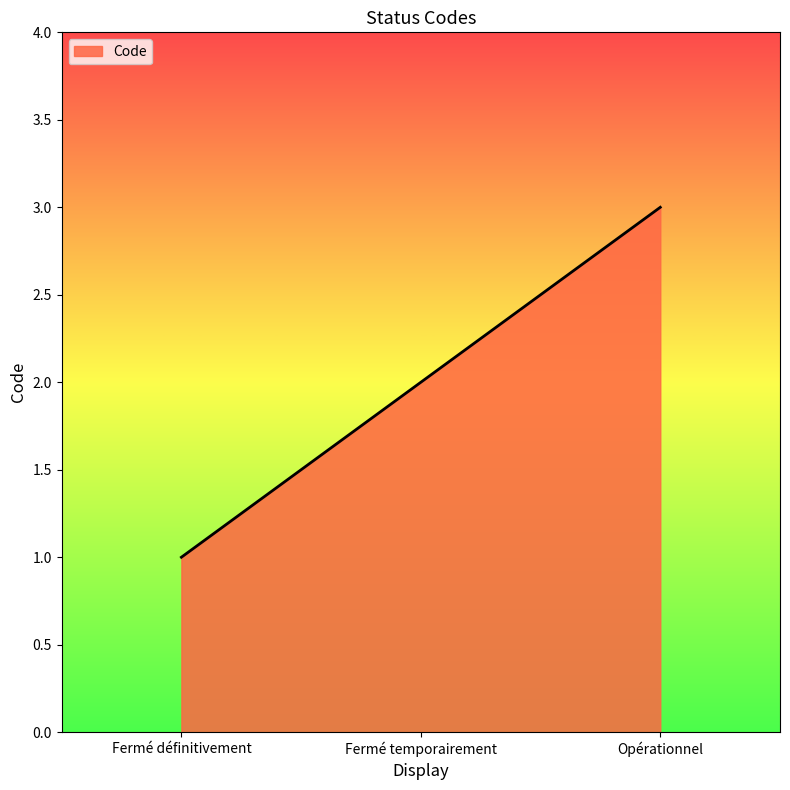

What is the greatest value displayed?

3